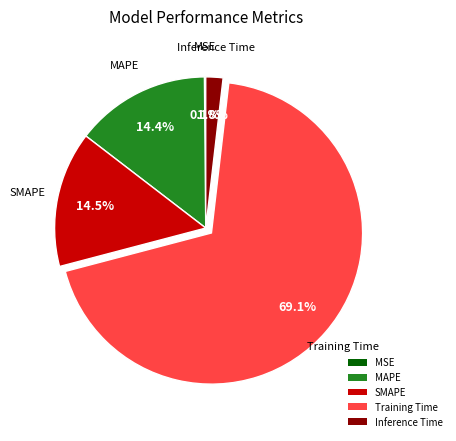

To the nearest percent, what percentage of the pie is Training Time?

69%